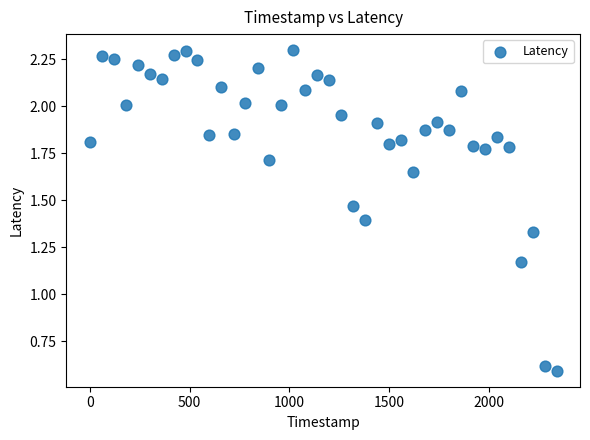

What is the range of X values (max minus min)?

2340.0